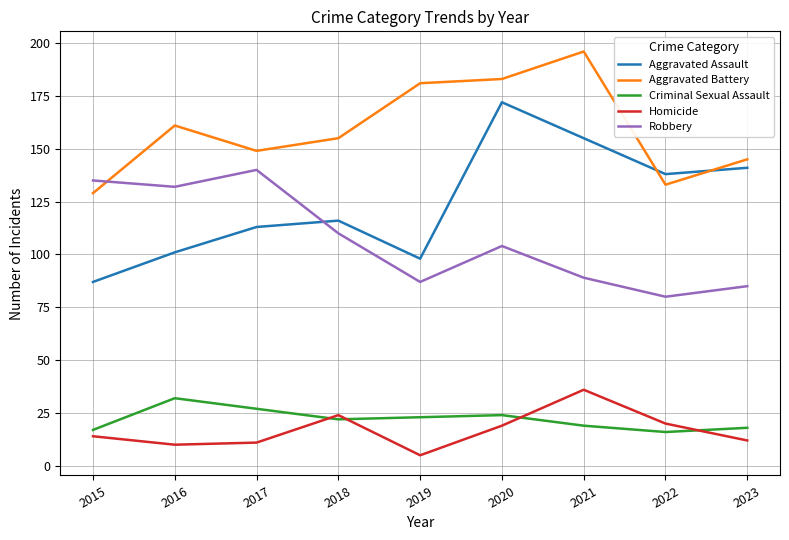

What is the sum of the Robbery values at 2017 and 2022?

220